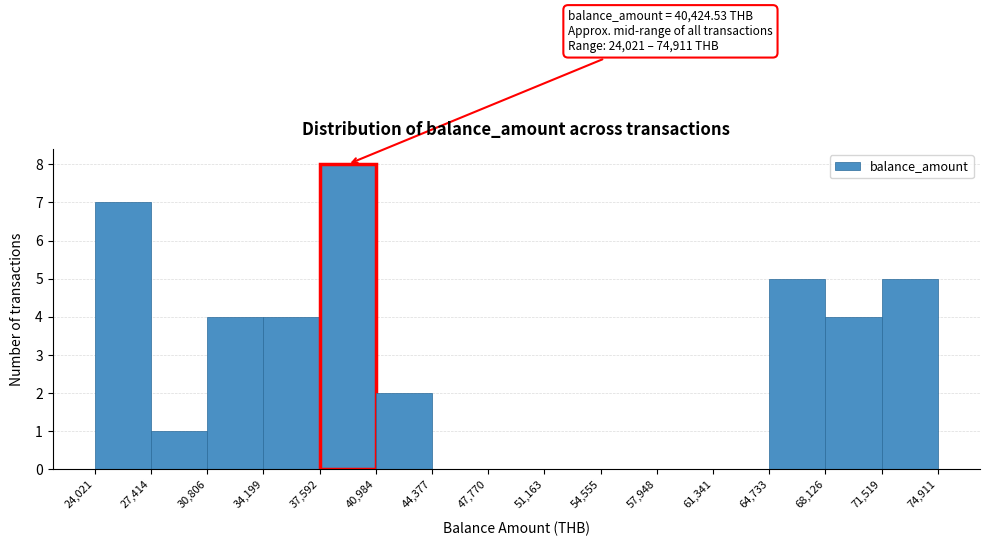

Over which range of the x-axis is the bar tallest?

37,592 to 40,984